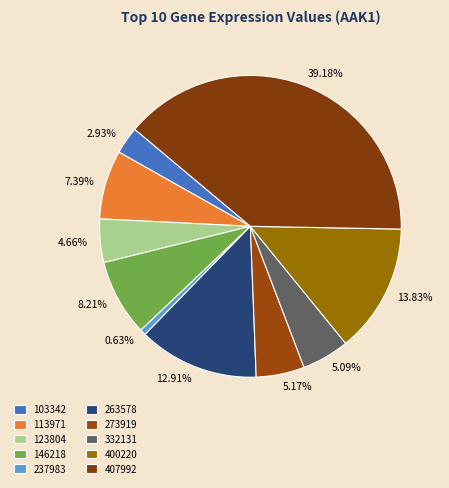

To the nearest percent, what portion does 123804 represent?

5%